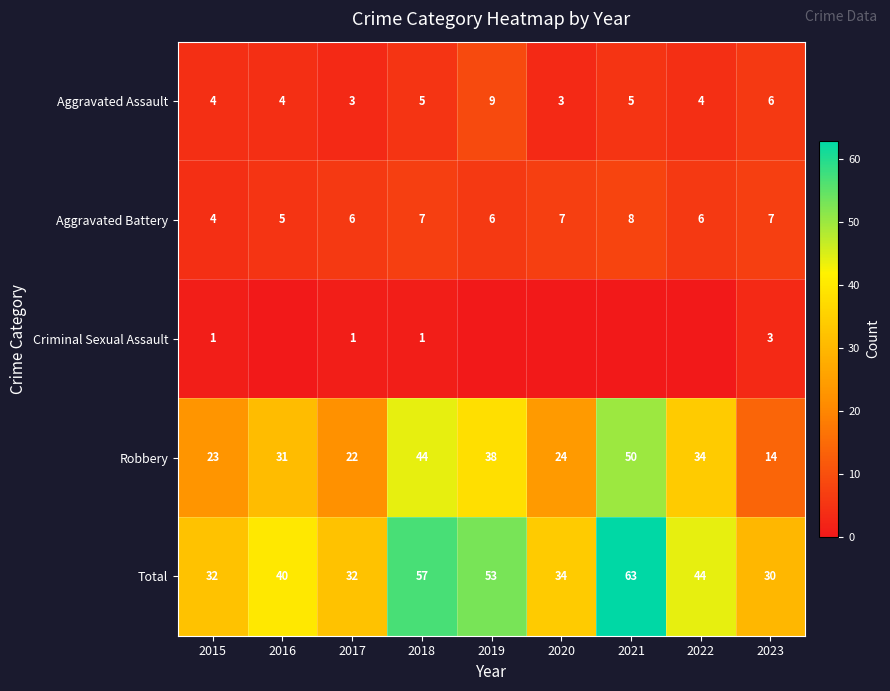

Rank the categories by Robbery value from lowest to highest.

2023, 2017, 2015, 2020, 2016, 2022, 2019, 2018, 2021